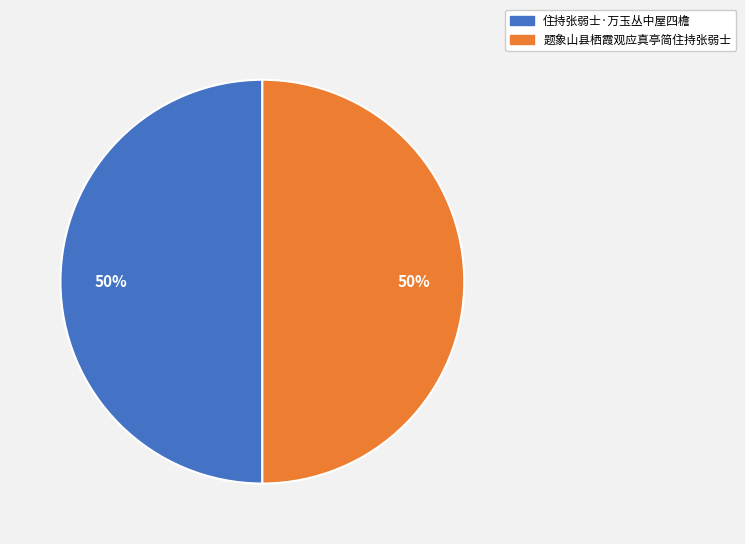

Approximately how many times larger is the value at 住持张弱士·万玉丛中屋四檐 compared to 题象山县栖霞观应真亭简住持张弱士?

1.0